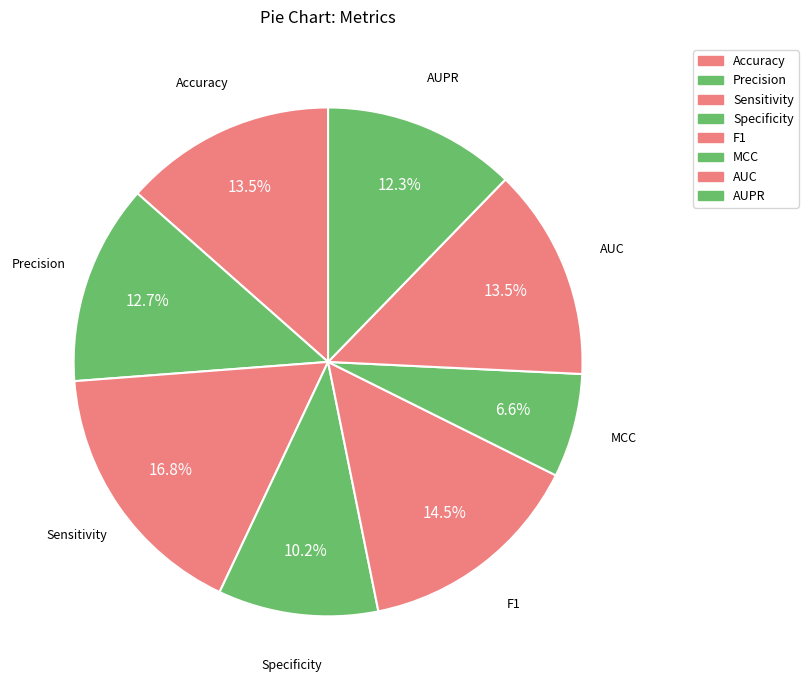

How many slices are in this pie chart?

8